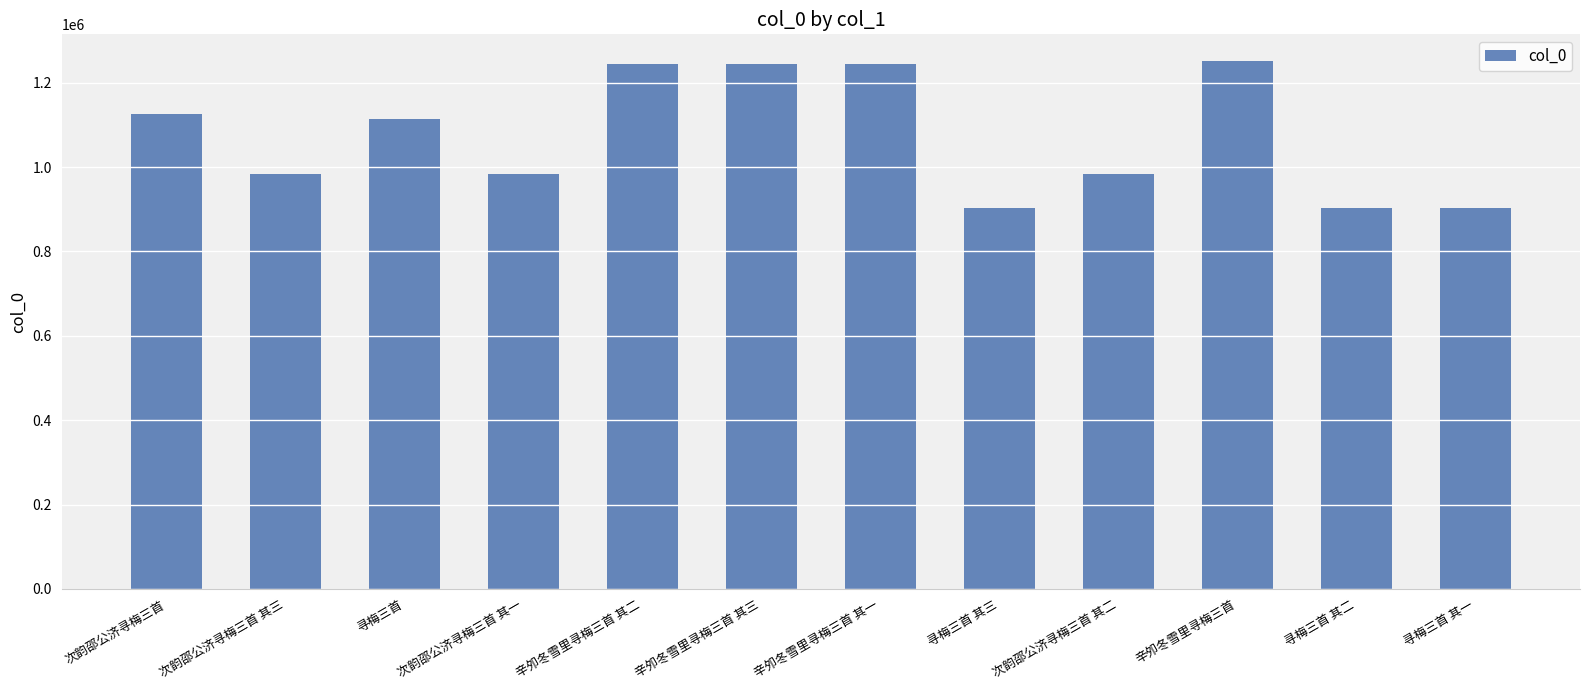

What is the sum of all values?

12883342